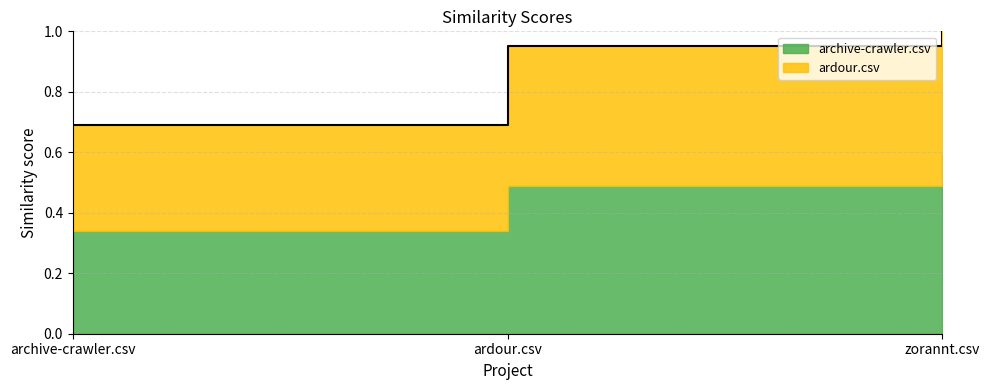

What is the sum of the archive-crawler.csv values at archive-crawler.csv and zorannt.csv?

0.9